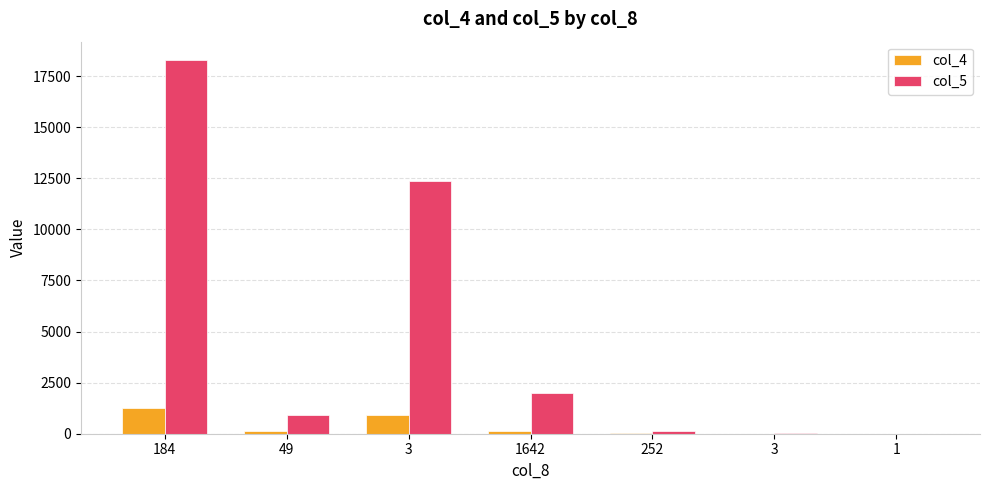

Reading left to right, transcribe all the data shown in this chart.

col_4: 1239	135	934	125	17	1	0
col_5: 18273	926	12345	1970	133	19	1